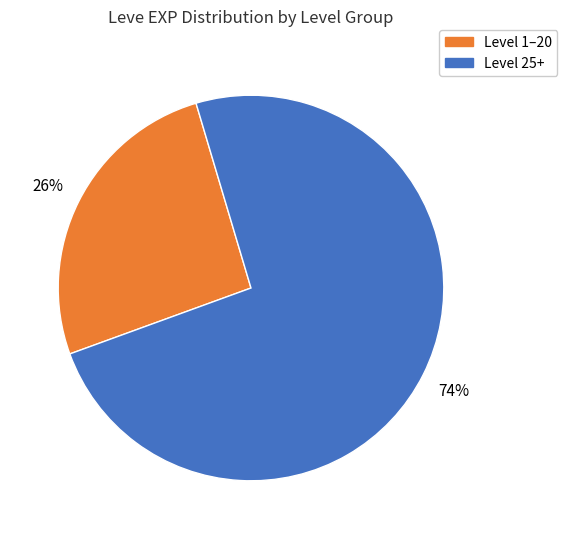

To the nearest percent, what is the average slice percentage?

50%